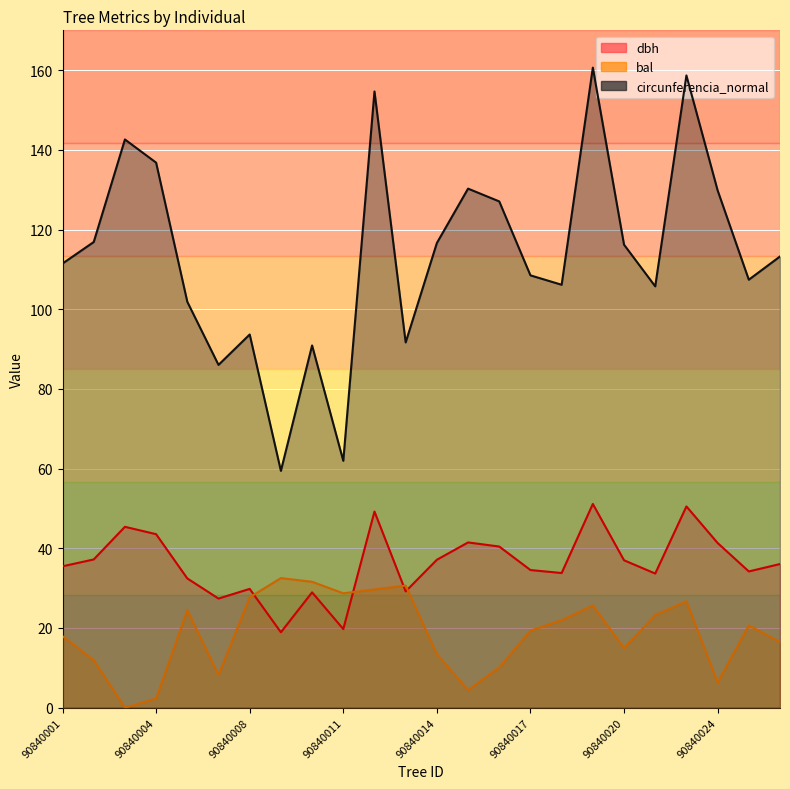

What is the difference between the highest and lowest values at 90840012?

125.0